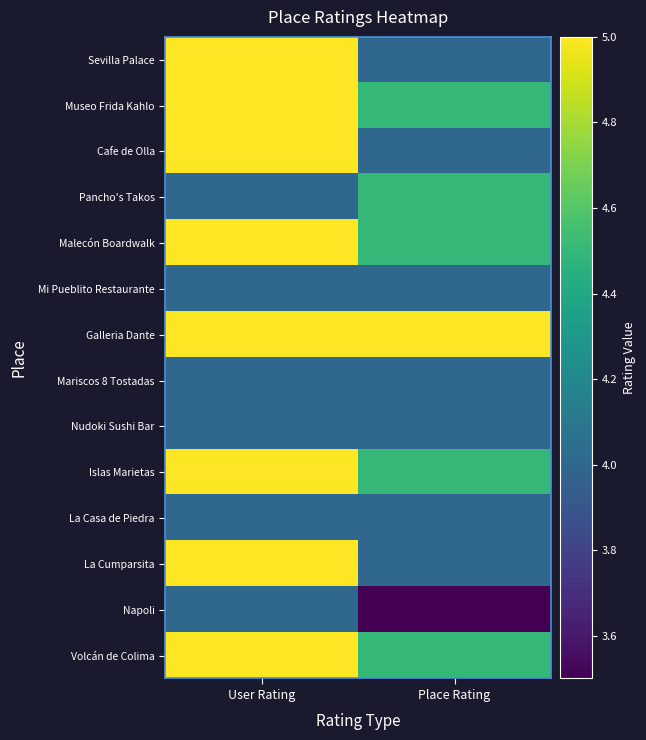

Which series has the largest total across all categories?

Galleria Dante